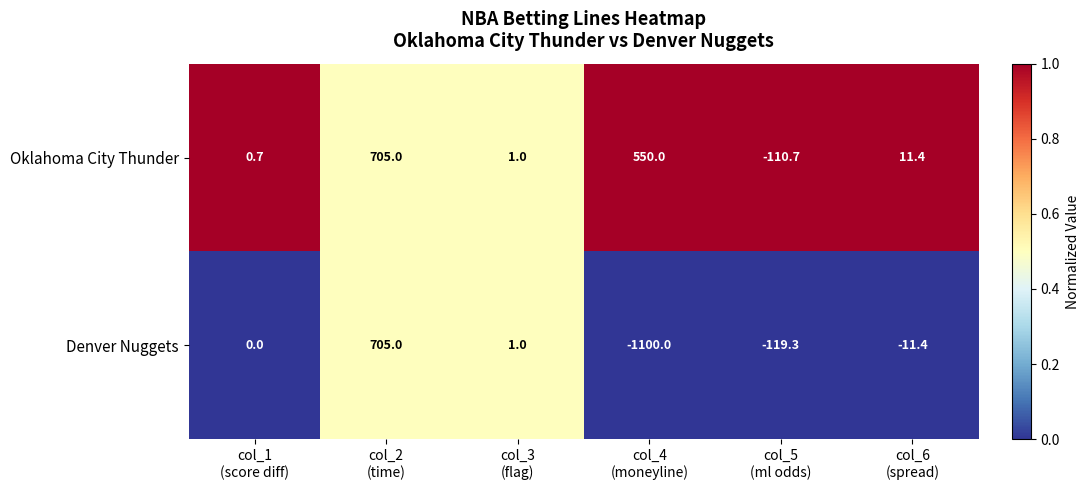

Reading right to left, list all the values displayed in this chart.

Oklahoma City Thunder: 11.4	-110.7	550.0	1.0	705.0	0.7
Denver Nuggets: -11.4	-119.3	-1100.0	1.0	705.0	0.0